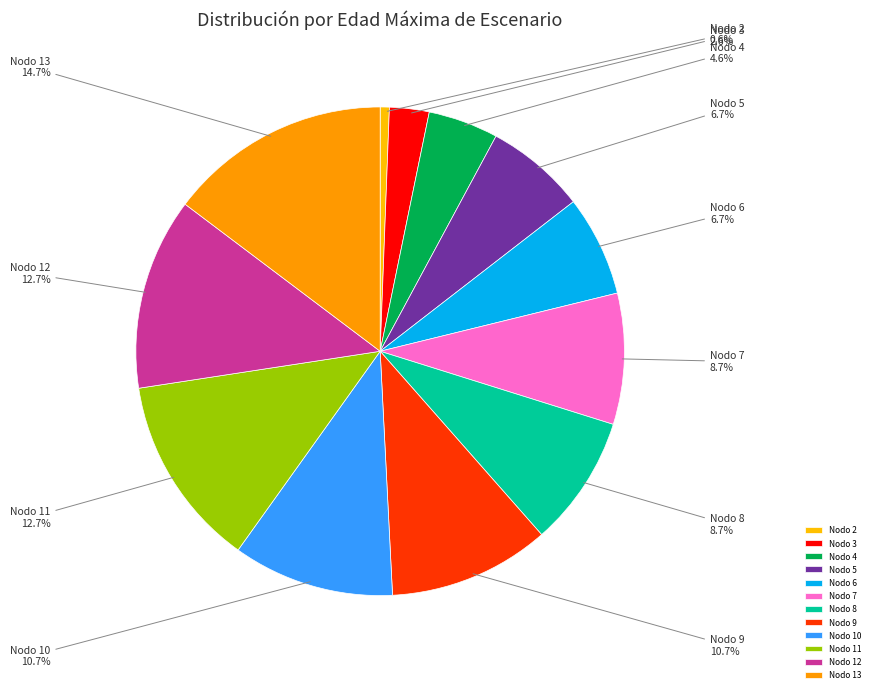

Which slice is the largest?

Nodo 13